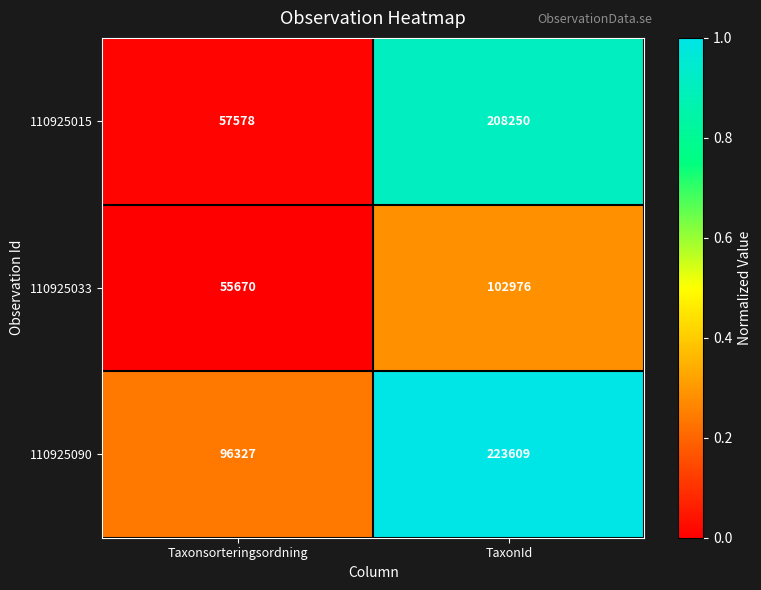

At which category is the sum across all series the highest?

TaxonId